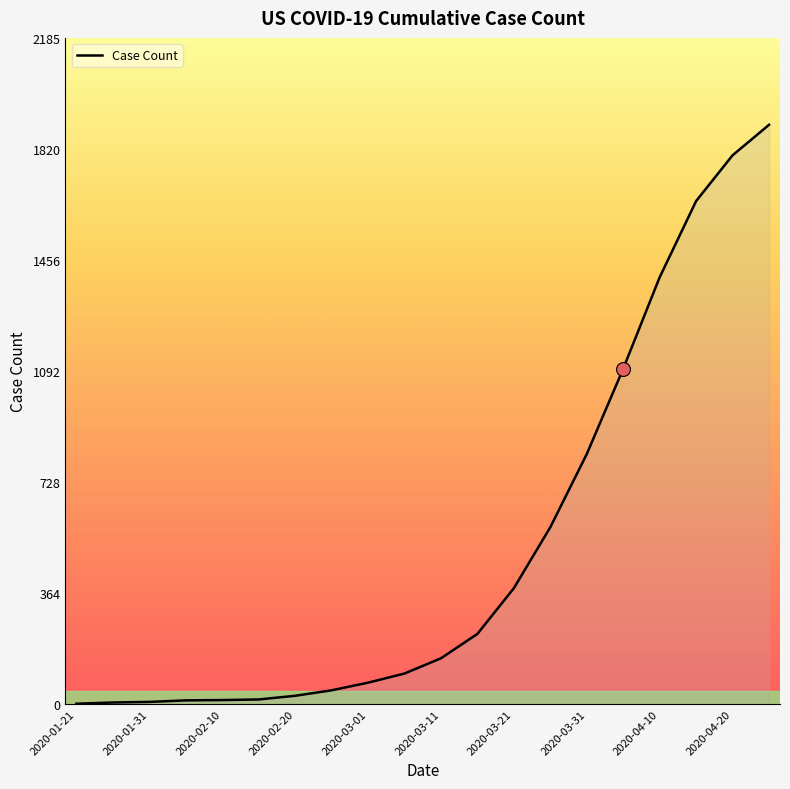

What is the difference between the maximum and minimum values?

1899